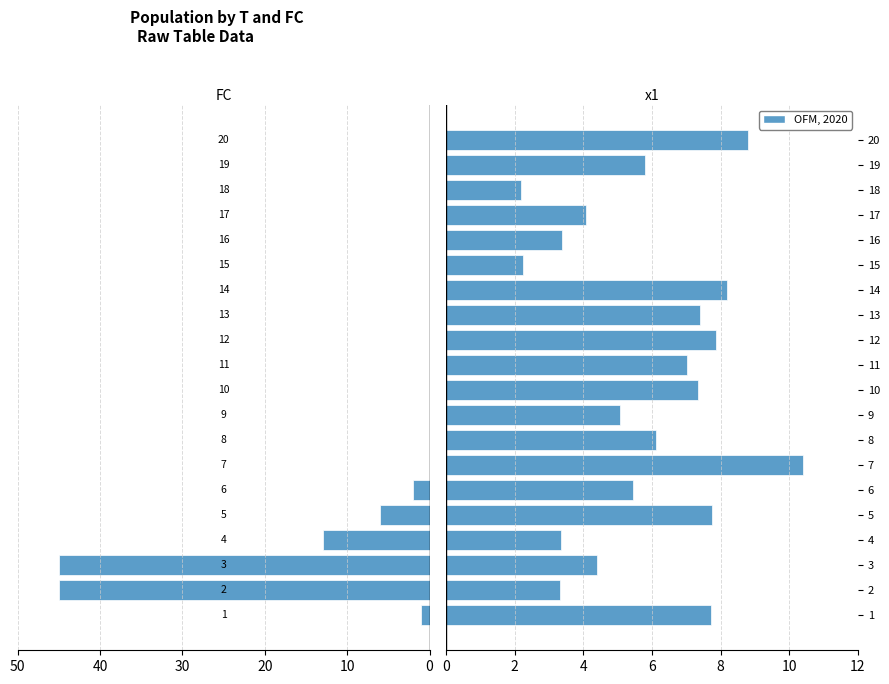

The FC series shows 0.0 at 11. True or false?

True